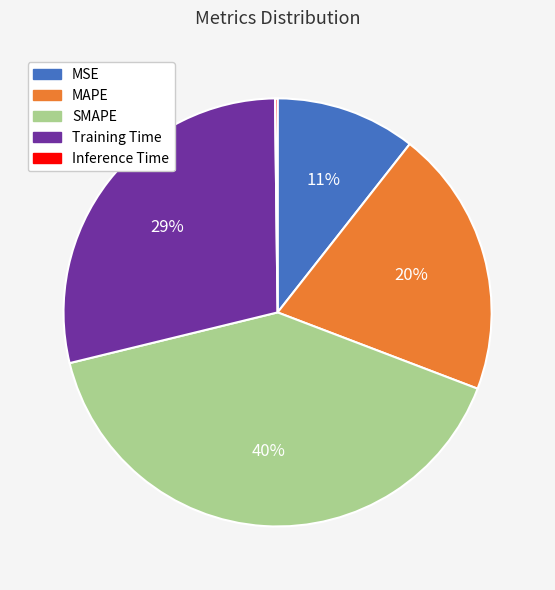

Does MSE account for over 50% of the chart?

No